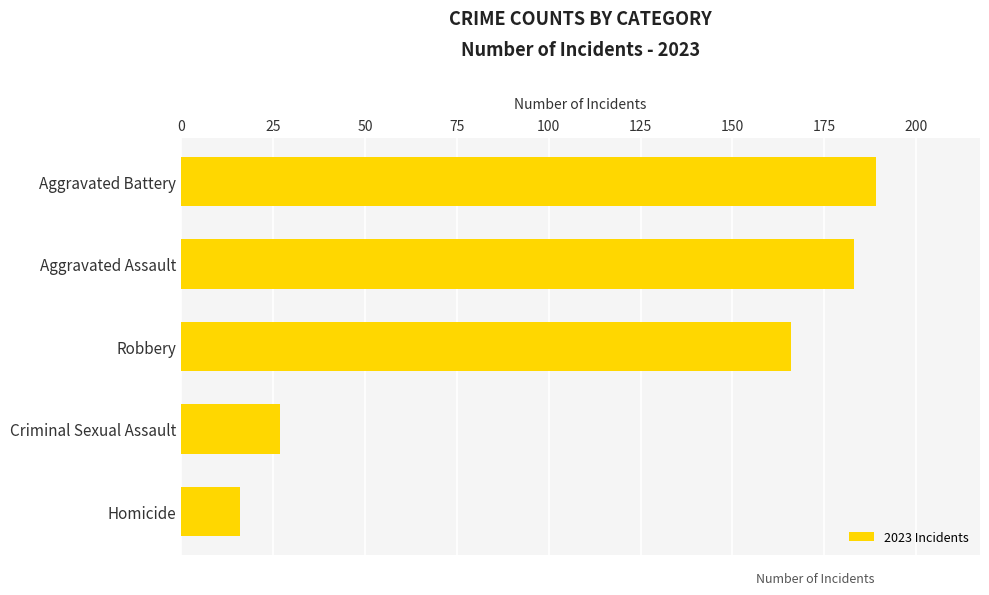

How many bars are there in total?

5